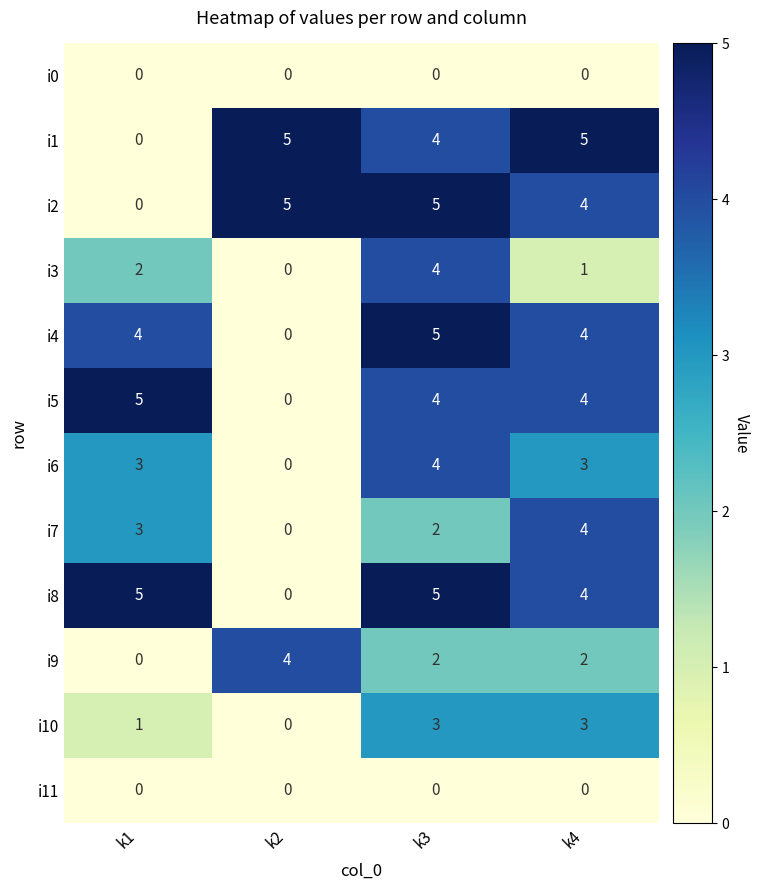

At which category is the sum across all series the highest?

k3